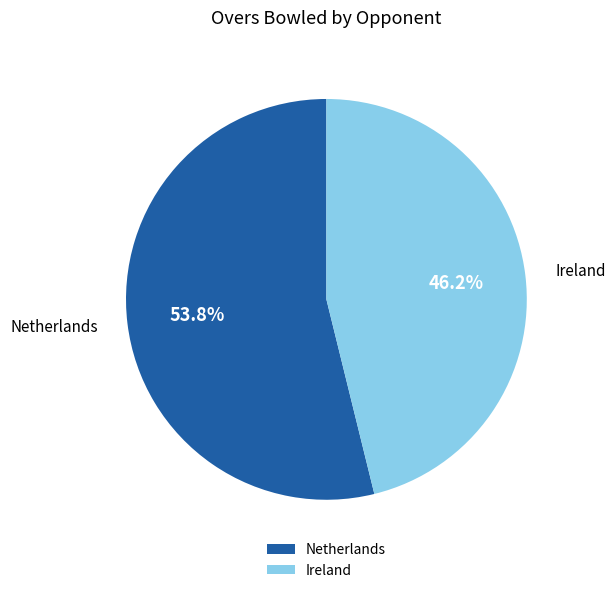

Combined, do Ireland and Netherlands account for over 50%?

Yes